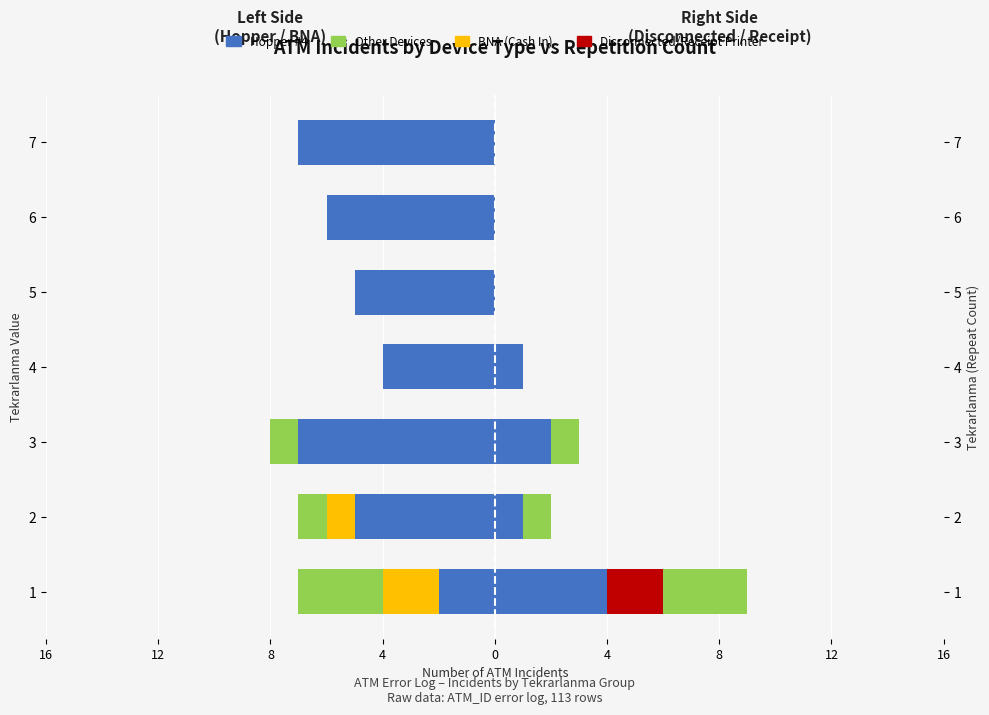

Between 5 and 7, which series saw the biggest shift?

Hopper #4